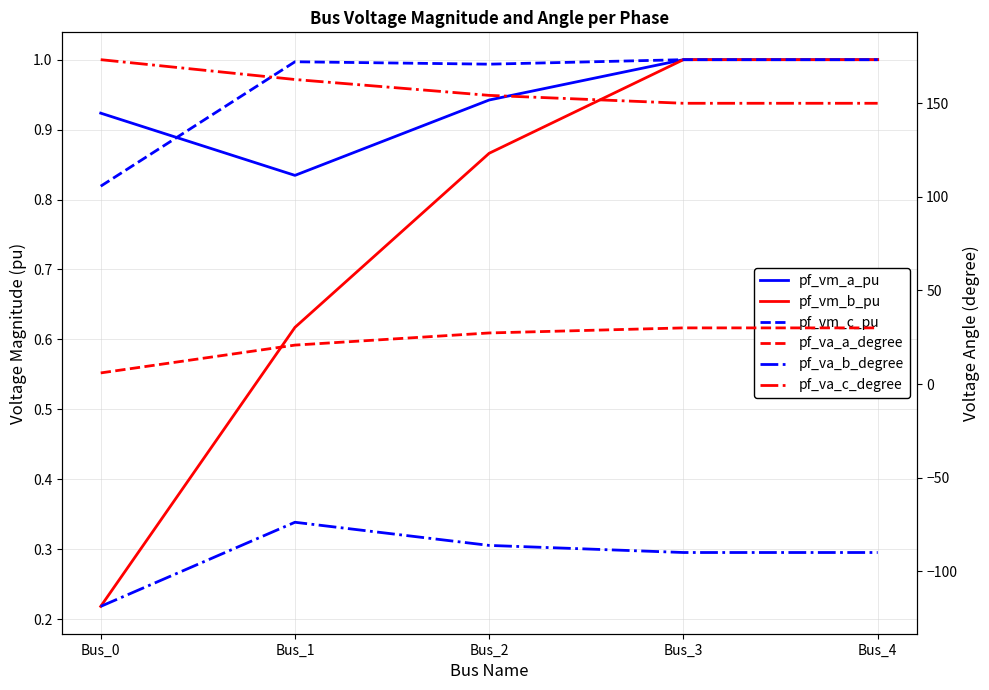

What is the minimum value for pf_va_c_degree?

150.0